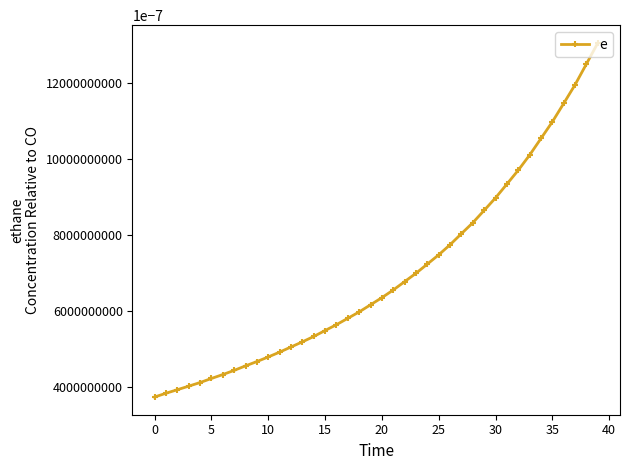

What is the maximum value for e?

1305.6